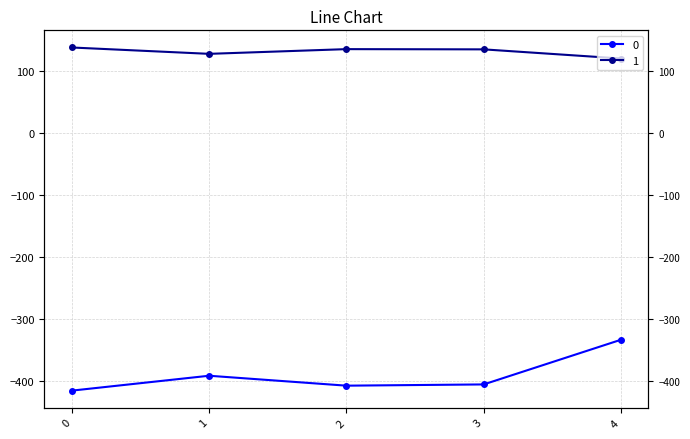

What is the greatest value displayed?

137.1